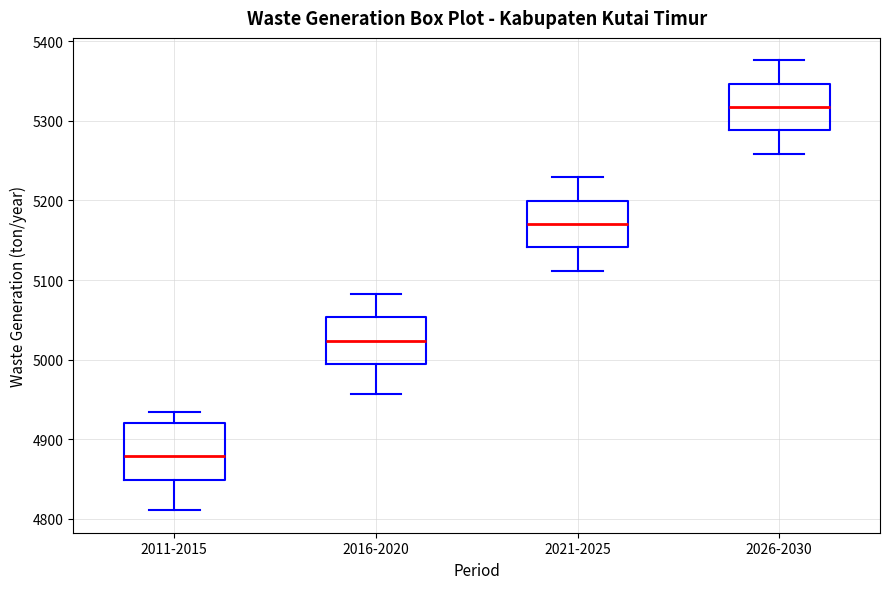

Which box has the highest median line?

2026-2030